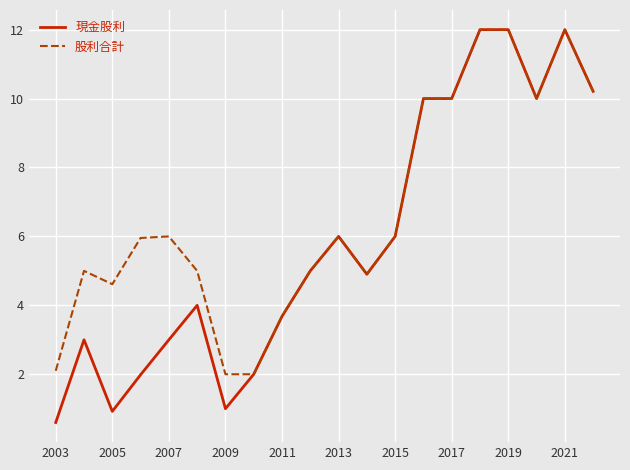

Which series has the largest total across all categories?

股利合計